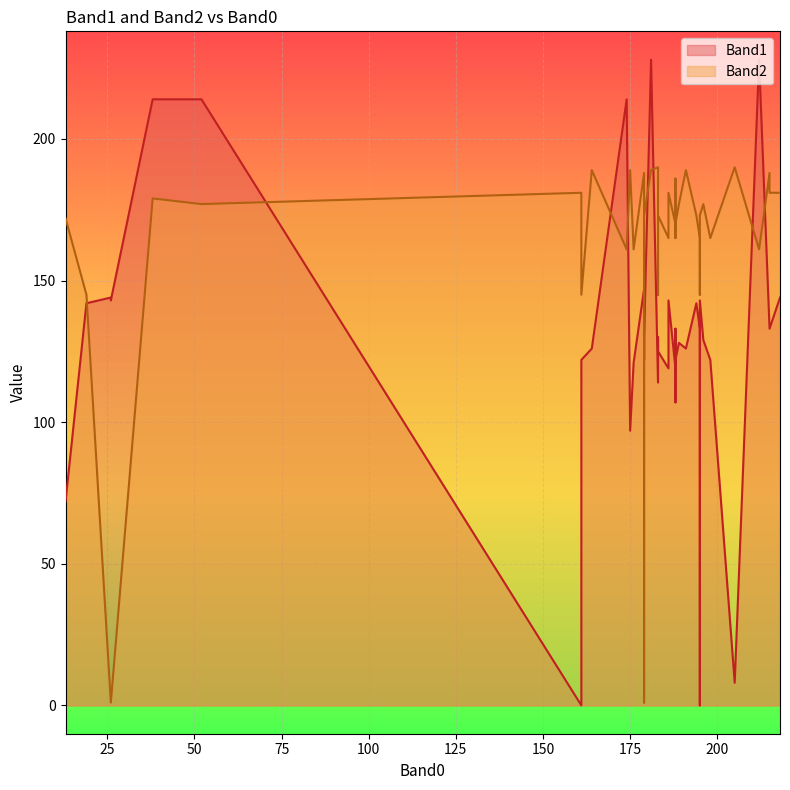

Which series changed the most between 181 and 198?

Band1